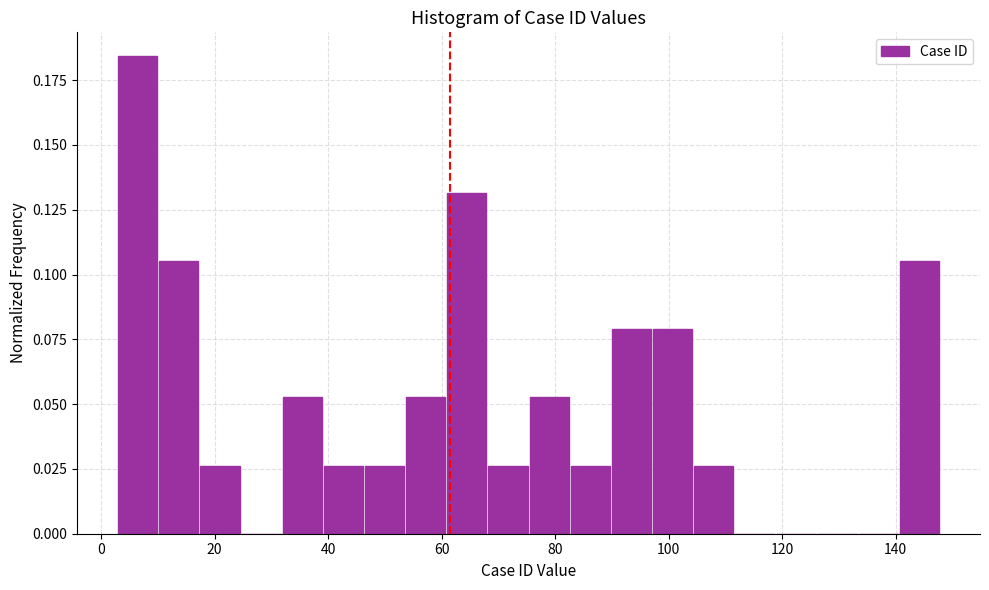

Read against the x-axis, roughly where is the centre of the tallest bar?

6